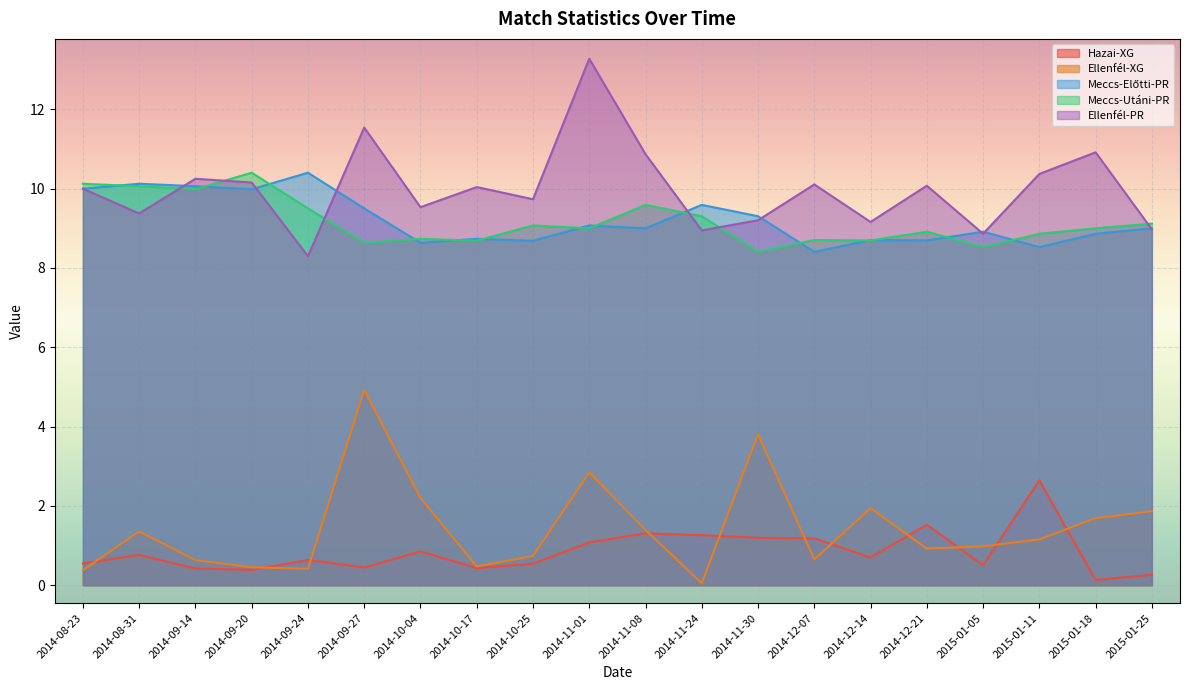

Which label corresponds to the smallest value in the chart?

2014-11-24